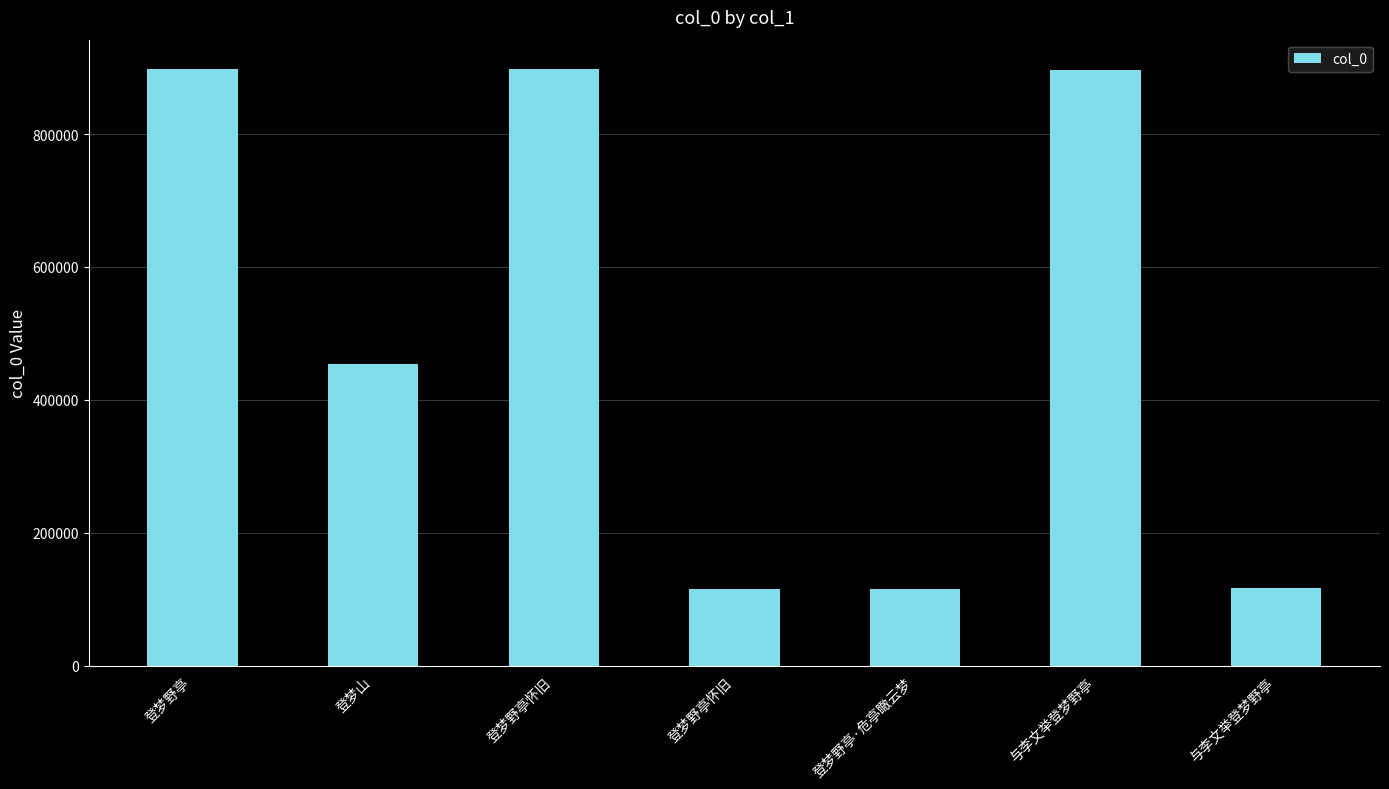

How many series are shown in this chart?

1